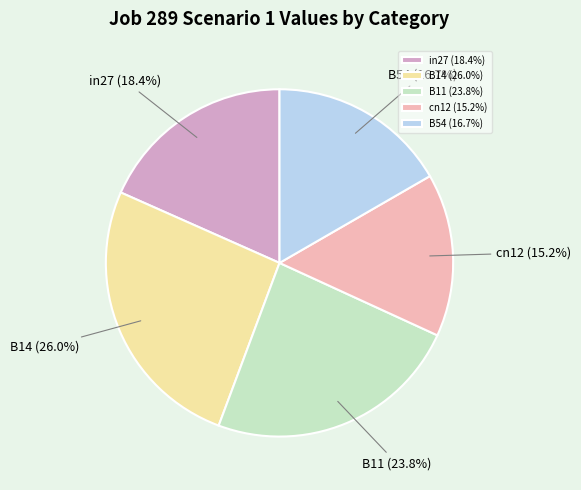

To the nearest percent, what is the difference between the largest and smallest slice percentages?

11%